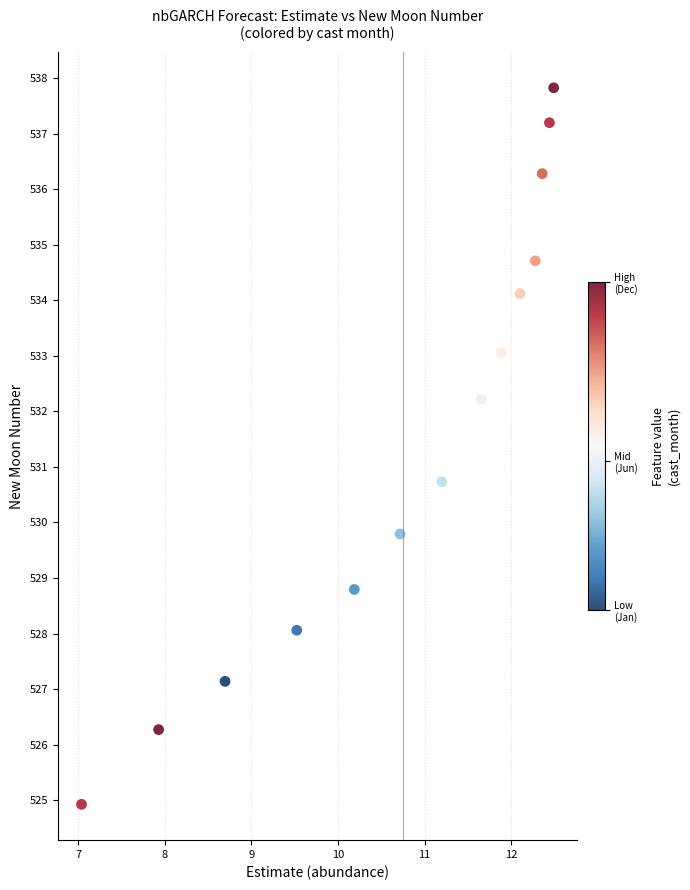

What is the range of Y values (max minus min)?

12.9